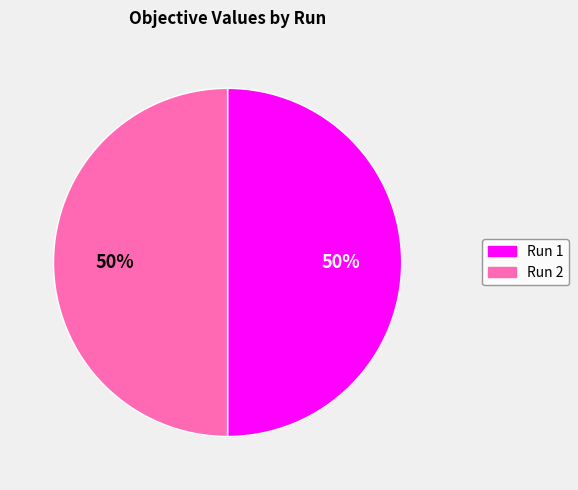

Combined, do Run 2 and Run 1 account for over 50%?

Yes